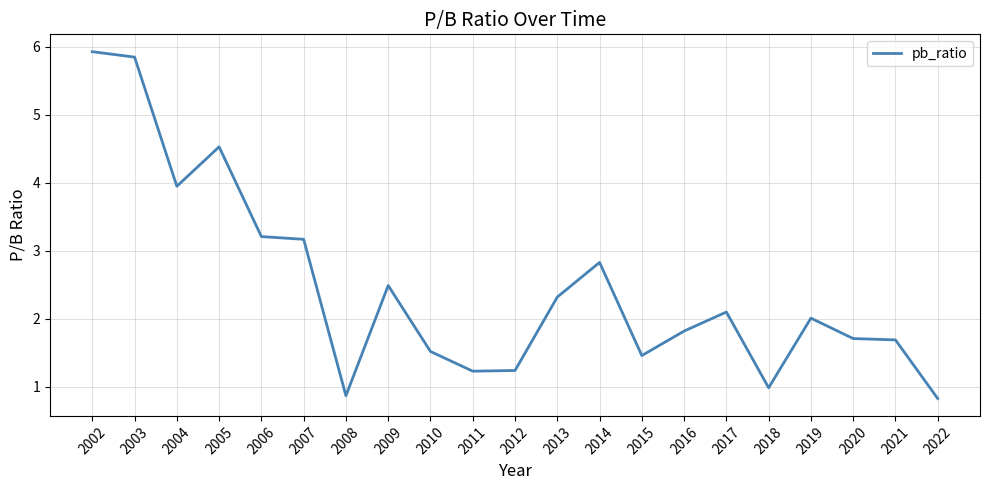

Does the chart display data point markers on the line(s)?

No